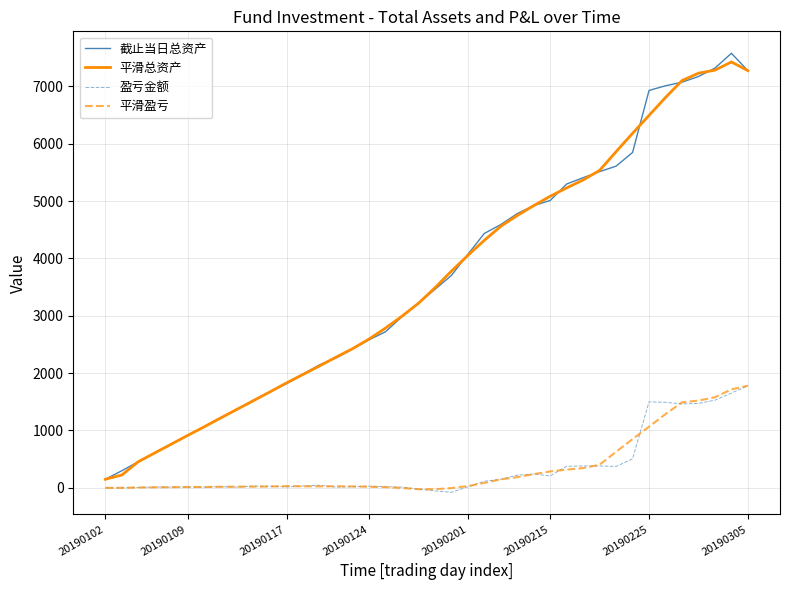

Which series has the largest range (max minus min)?

截止当日总资产